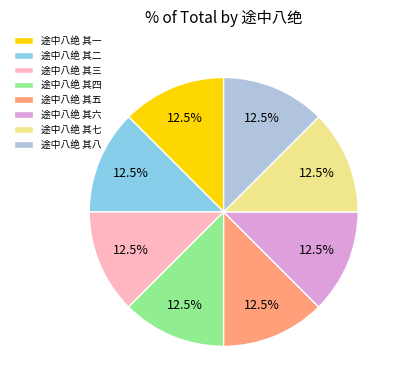

Is there any slice that represents more than half of the pie?

No